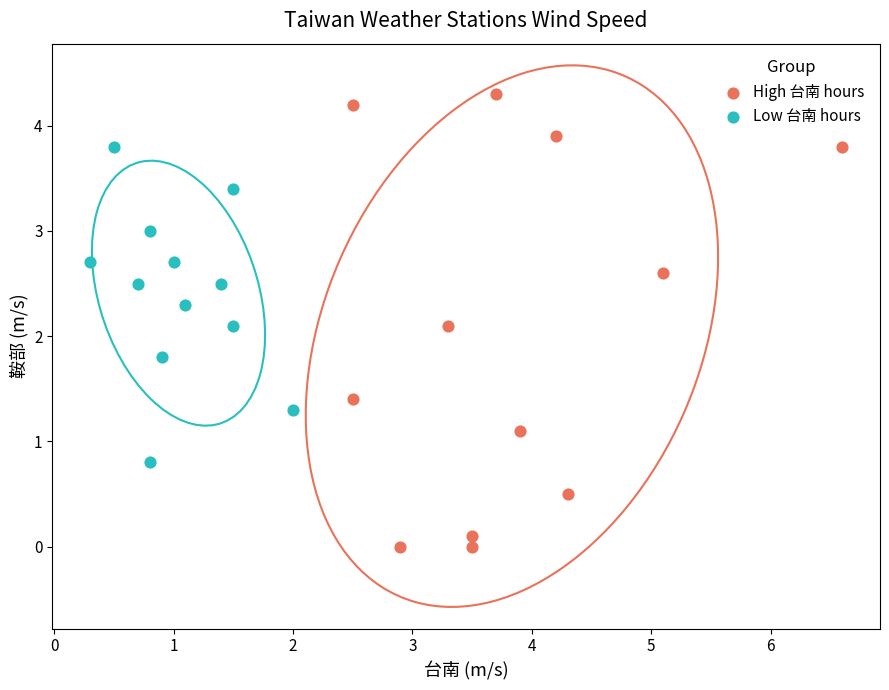

Which series contains the highest Y value?

High 台南 hours